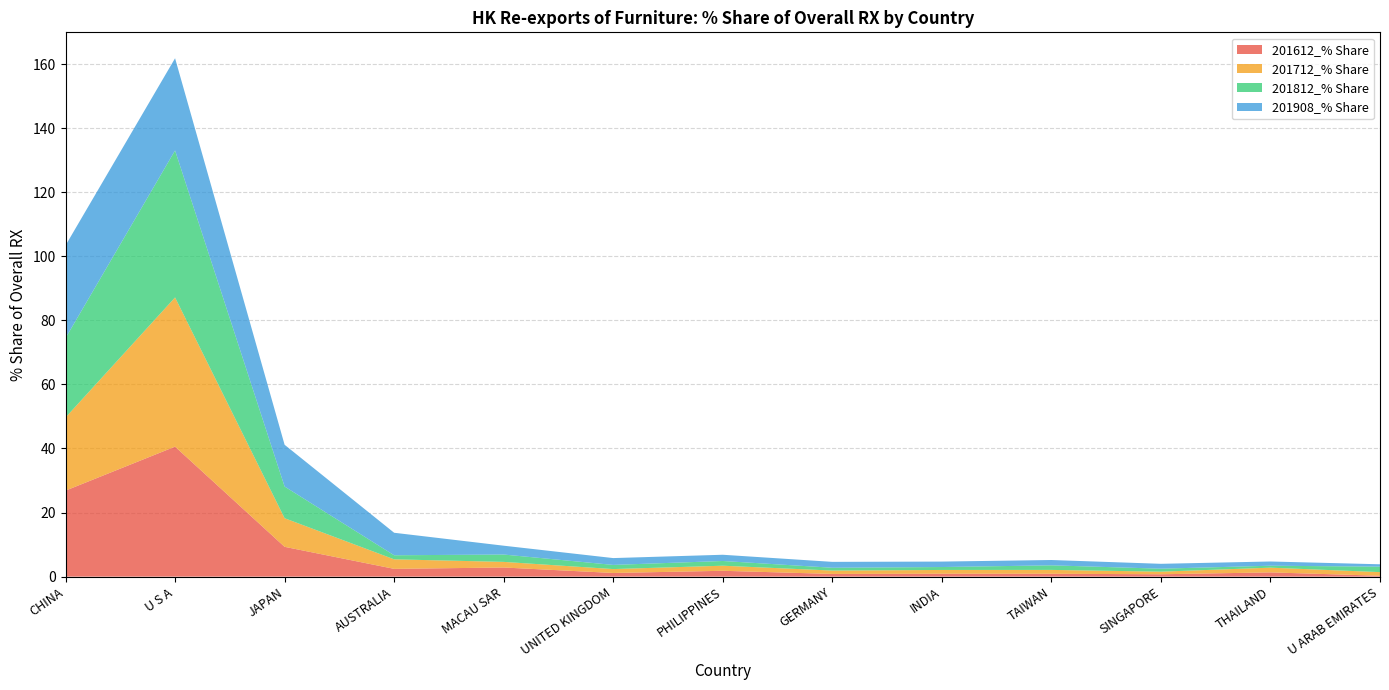

Reading left to right, transcribe all the data shown in this chart.

201612_% Share: CHINA=26.8	U S A=40.6	JAPAN=9.3	AUSTRALIA=2.4	MACAU SAR=2.8	UNITED KINGDOM=1.1	PHILIPPINES=1.8	GERMANY=0.8	INDIA=0.9	TAIWAN=0.9	SINGAPORE=0.7	THAILAND=1.3	U ARAB EMIRATES=0.3
201712_% Share: CHINA=22.8	U S A=46.6	JAPAN=8.9	AUSTRALIA=3.0	MACAU SAR=1.8	UNITED KINGDOM=1.2	PHILIPPINES=1.6	GERMANY=1.1	INDIA=1.2	TAIWAN=1.2	SINGAPORE=0.8	THAILAND=1.5	U ARAB EMIRATES=1.1
201812_% Share: CHINA=24.8	U S A=45.9	JAPAN=9.9	AUSTRALIA=1.3	MACAU SAR=2.3	UNITED KINGDOM=1.3	PHILIPPINES=1.5	GERMANY=0.9	INDIA=0.9	TAIWAN=1.4	SINGAPORE=0.9	THAILAND=0.6	U ARAB EMIRATES=1.7
201908_% Share: CHINA=28.9	U S A=28.8	JAPAN=13.0	AUSTRALIA=7.0	MACAU SAR=2.8	UNITED KINGDOM=2.1	PHILIPPINES=1.9	GERMANY=1.8	INDIA=1.7	TAIWAN=1.7	SINGAPORE=1.5	THAILAND=1.3	U ARAB EMIRATES=0.7